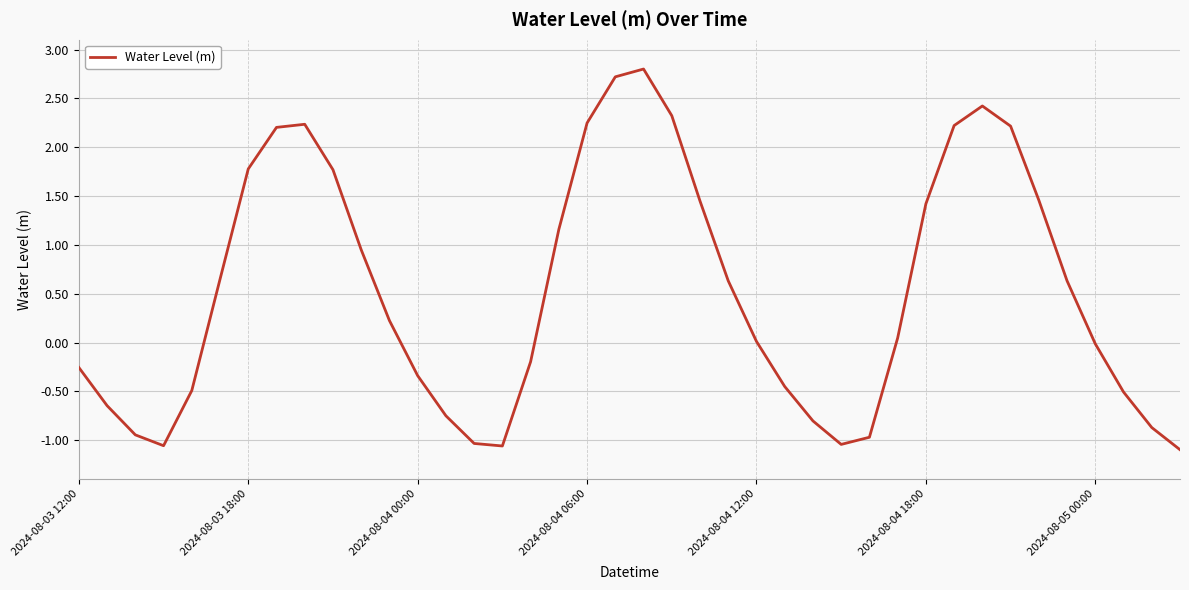

What is the maximum value shown in the chart?

2.8